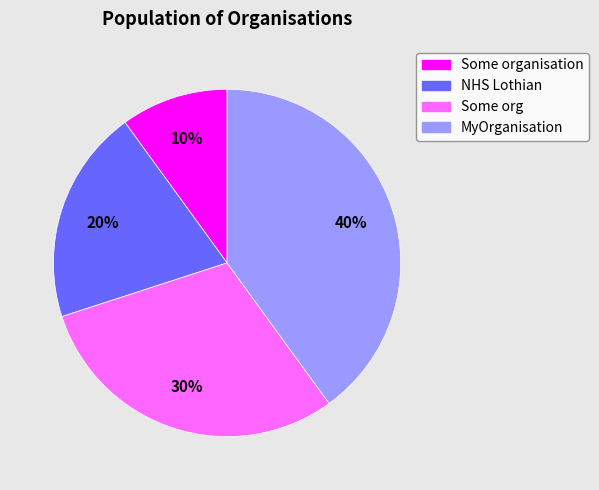

Count the number of slices in the pie.

4